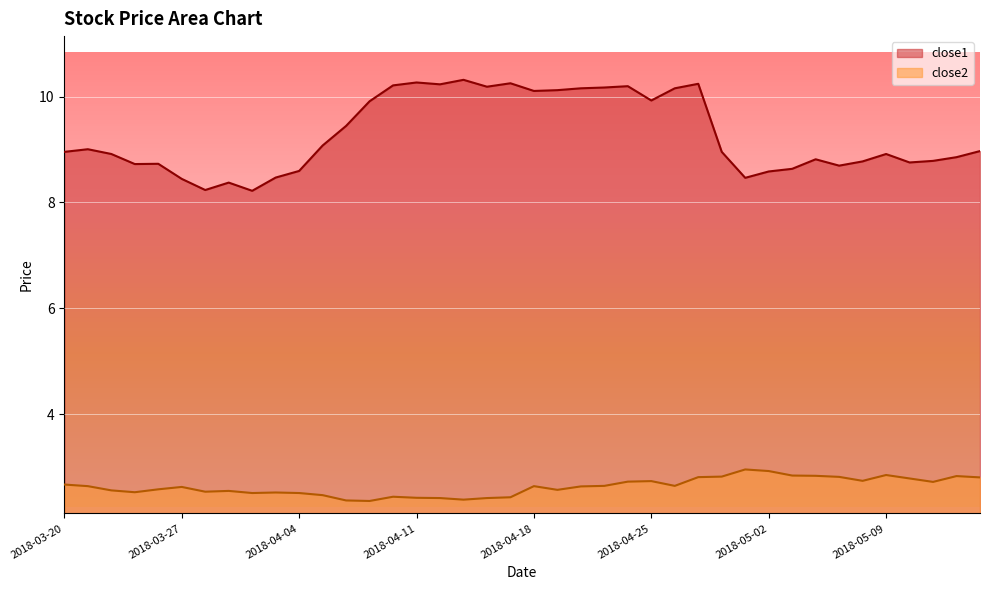

Reading left to right, list all the values displayed in this chart.

close1: 9.0	9.0	8.9	8.7	8.7	8.4	8.2	8.4	8.2	8.5	8.6	9.1	9.4	9.9	10.2	10.3	10.2	10.3	10.2	10.2	10.1	10.1	10.2	10.2	10.2	9.9	10.2	10.2	9.0	8.5	8.6	8.6	8.8	8.7	8.8	8.9	8.8	8.8	8.9	9.0
close2: 2.7	2.6	2.6	2.5	2.6	2.6	2.5	2.6	2.5	2.5	2.5	2.5	2.4	2.4	2.4	2.4	2.4	2.4	2.4	2.4	2.6	2.6	2.6	2.6	2.7	2.7	2.6	2.8	2.8	3.0	2.9	2.8	2.8	2.8	2.7	2.9	2.8	2.7	2.8	2.8